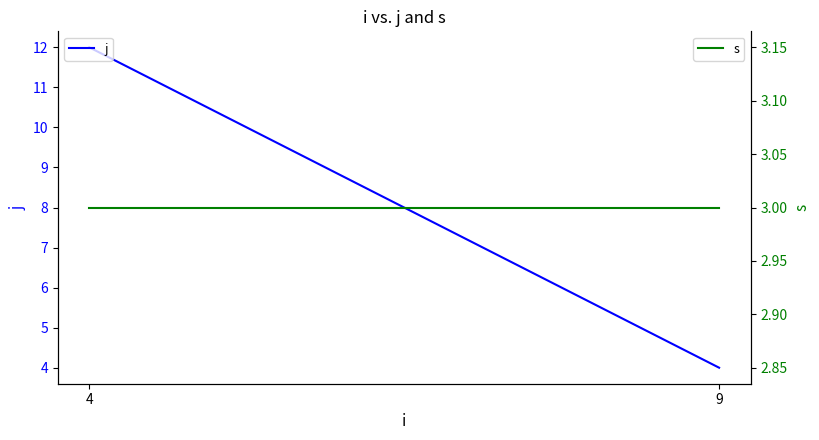

Does the chart display data point markers on the line(s)?

No